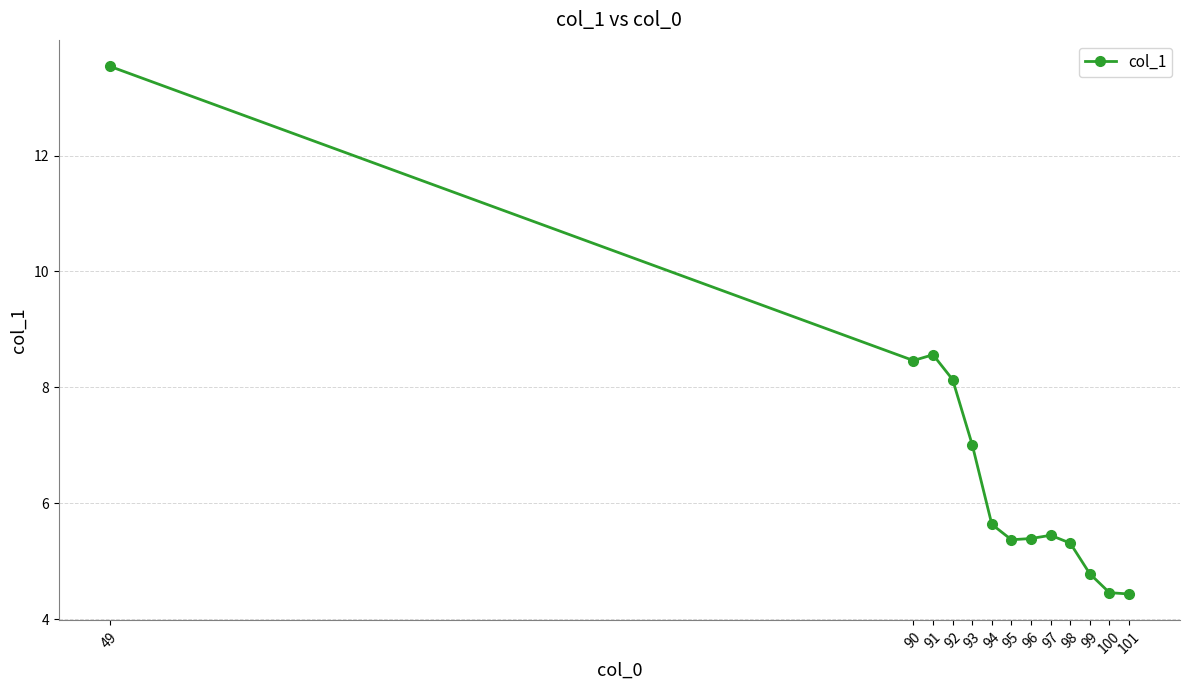

What is the average value?

6.7